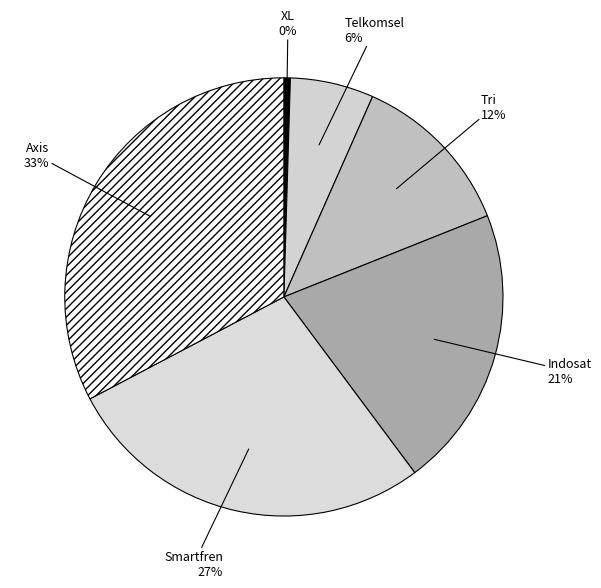

Approximately how many times larger is the value at Smartfren compared to Tri?

2.2